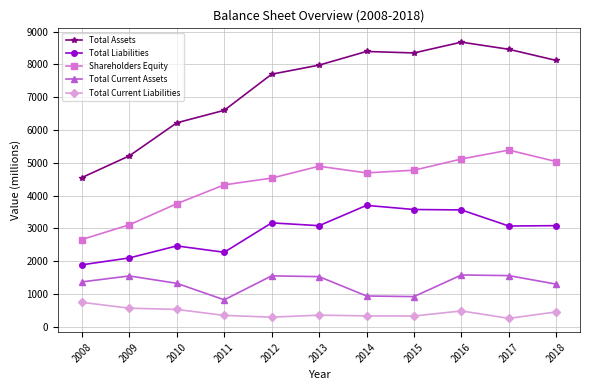

In Shareholders Equity, how many points are higher than both neighbors (excluding endpoints)?

2